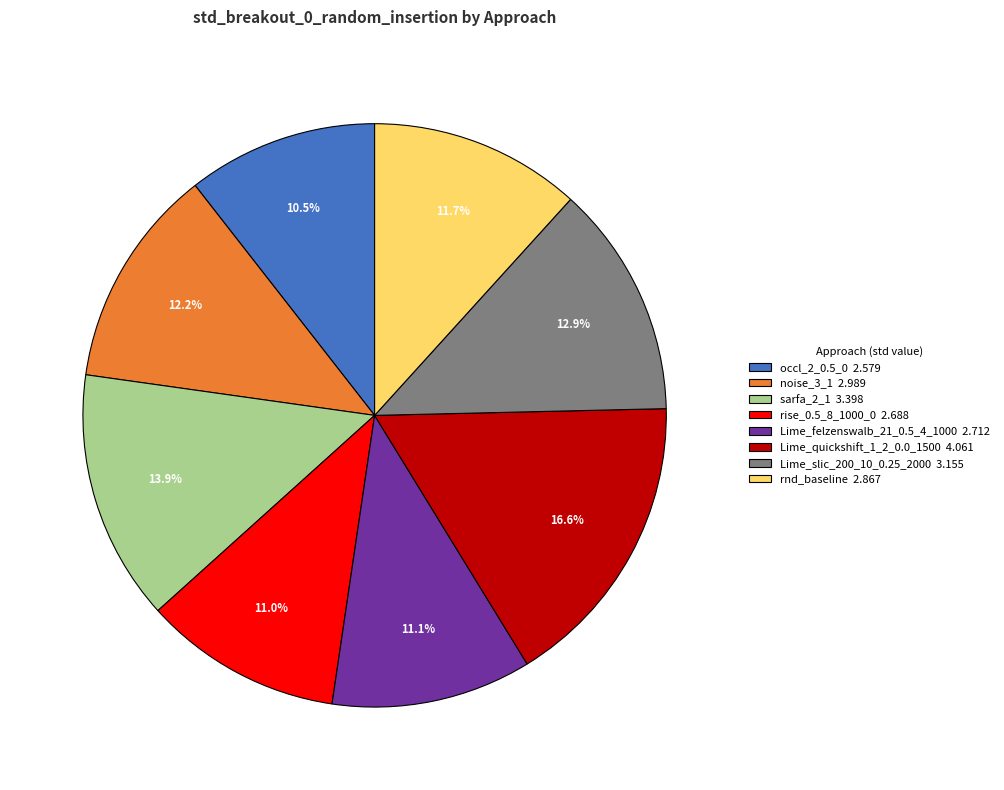

True or false: sarfa_2_1 accounts for 19% of the total.

False